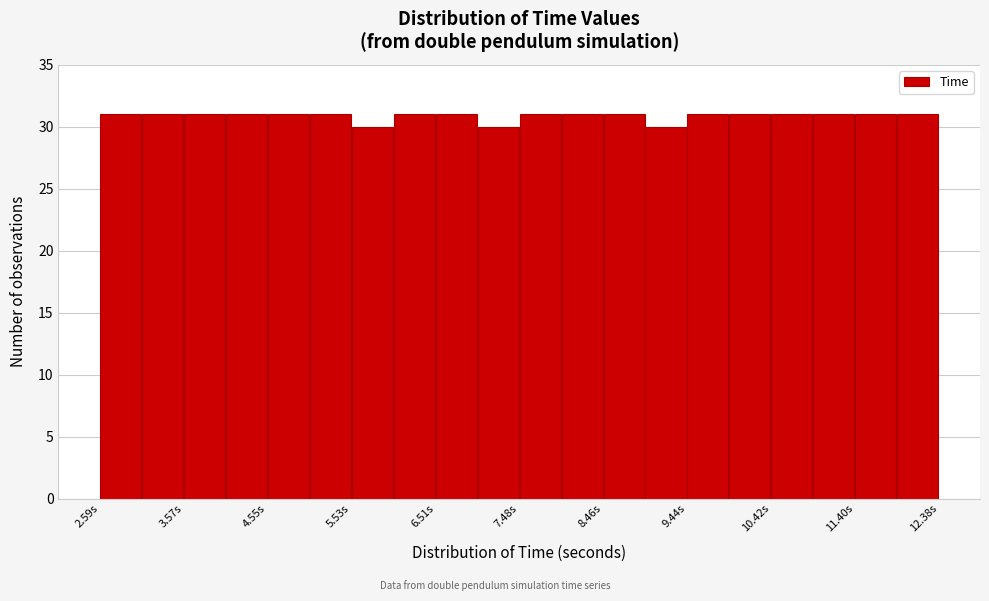

What is the height of the bar covering 4.5 to 5.0 on the x-axis? Neither the bar edges nor the heights are printed on the chart, so give them approximately, as read against the axes.

31